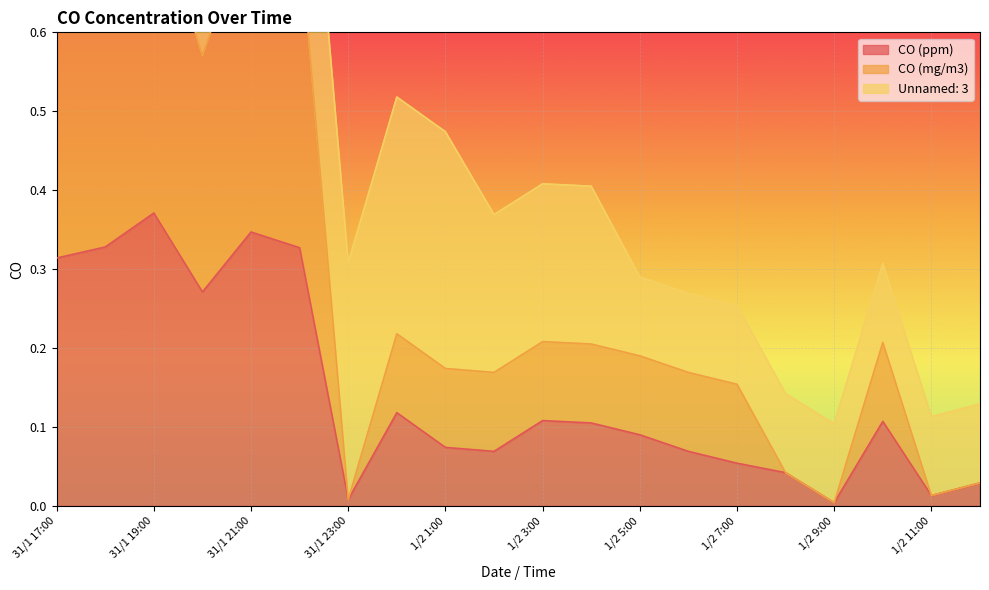

True or false: CO (ppm) has a value of 0.6 at 31/1 21:00.

False